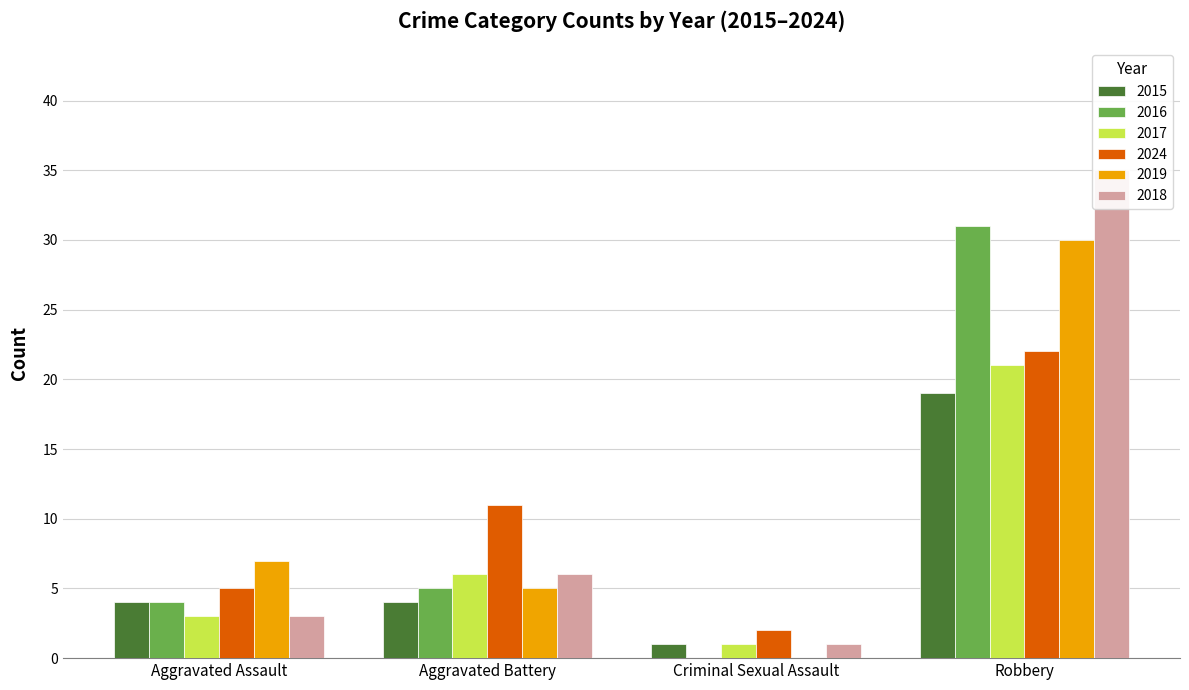

Reading left to right, what are all the values shown in this chart?

2015: Aggravated Assault=4	Aggravated Battery=4	Criminal Sexual Assault=1	Robbery=19
2016: Aggravated Assault=4	Aggravated Battery=5	Criminal Sexual Assault=0	Robbery=31
2017: Aggravated Assault=3	Aggravated Battery=6	Criminal Sexual Assault=1	Robbery=21
2024: Aggravated Assault=5	Aggravated Battery=11	Criminal Sexual Assault=2	Robbery=22
2019: Aggravated Assault=7	Aggravated Battery=5	Criminal Sexual Assault=0	Robbery=30
2018: Aggravated Assault=3	Aggravated Battery=6	Criminal Sexual Assault=1	Robbery=35